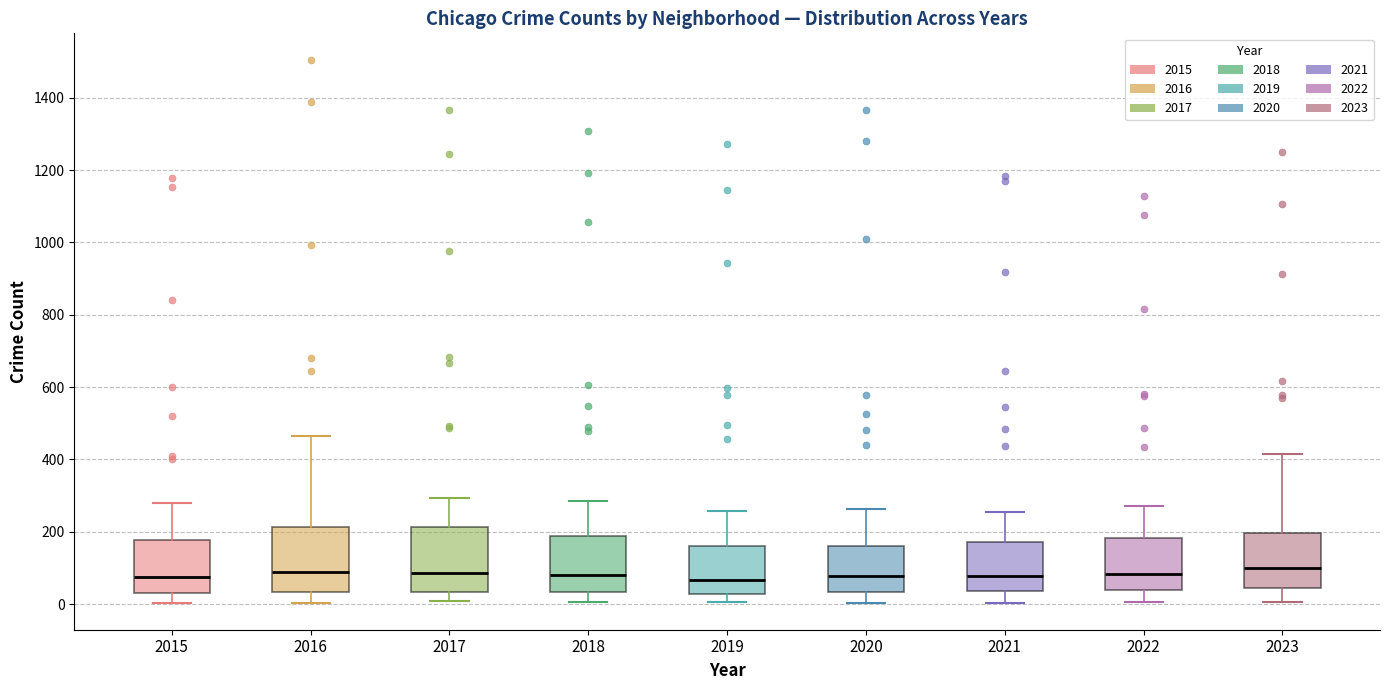

Where is the upper edge of the box at x = 2020 on the y-axis? The values are not printed on the chart, so give them approximately, as read against the axis.

160